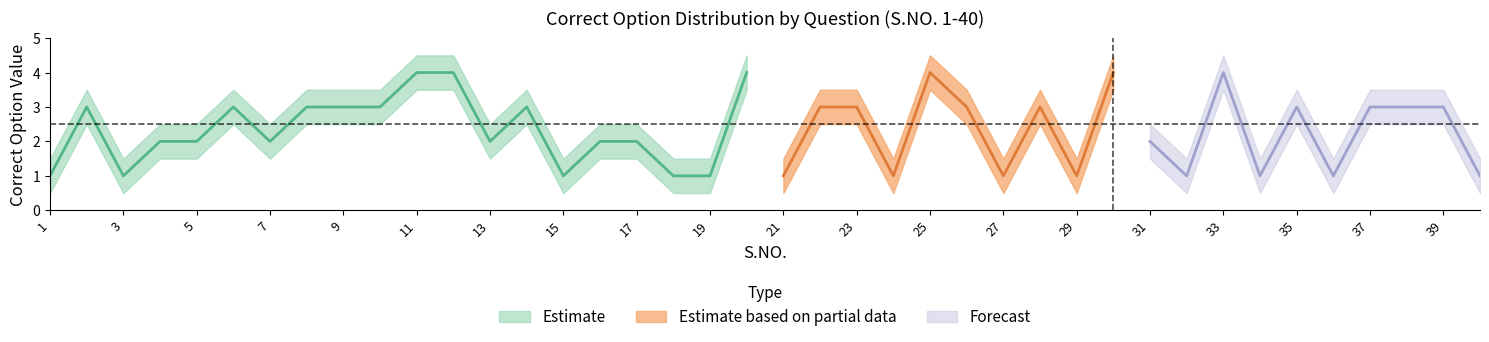

Is it true that Correct_Option equals 1.6 at 34?

False